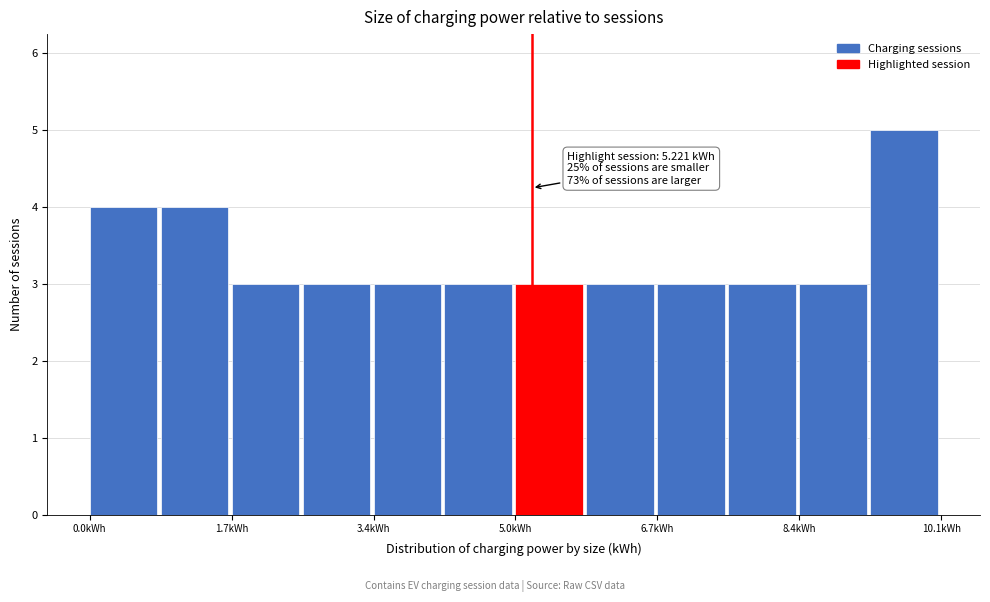

Which range on the x-axis has the tallest bar?

9.2 to 10.0